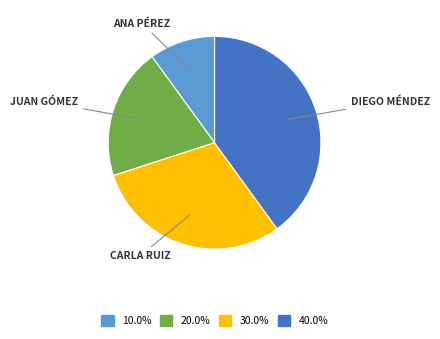

Is there a majority slice in this chart?

No